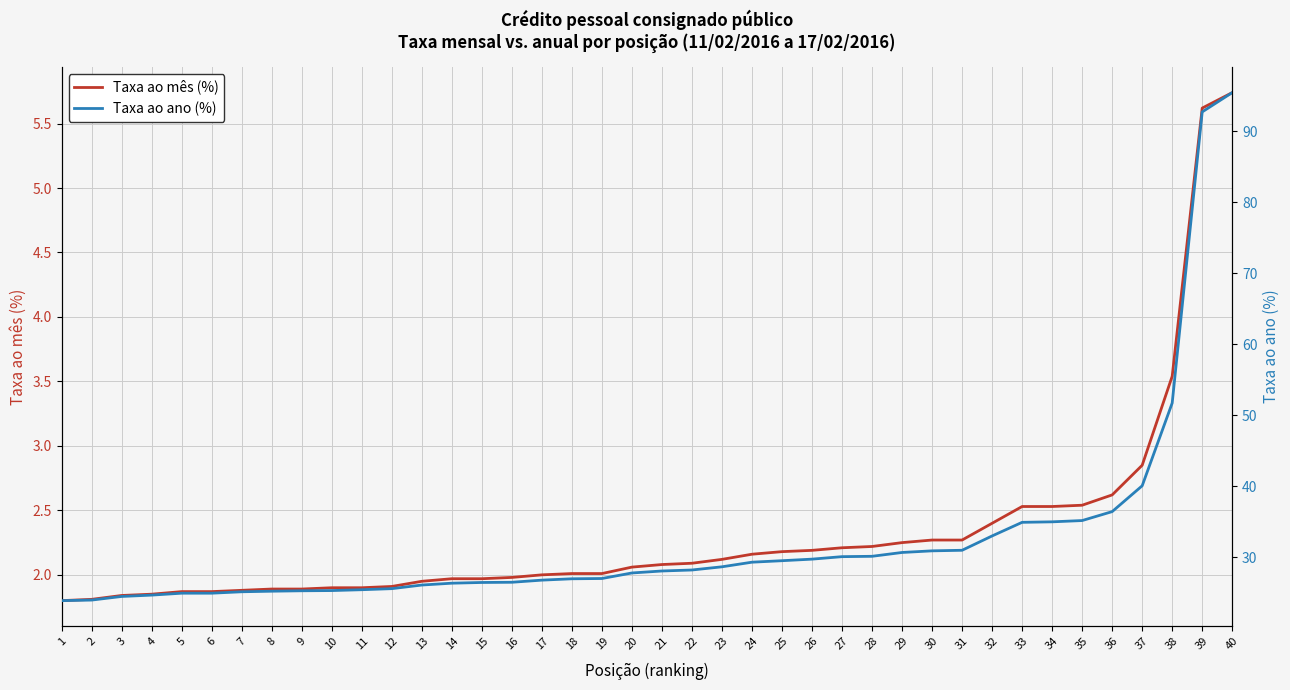

Is this an area chart (filled region under the line)?

No